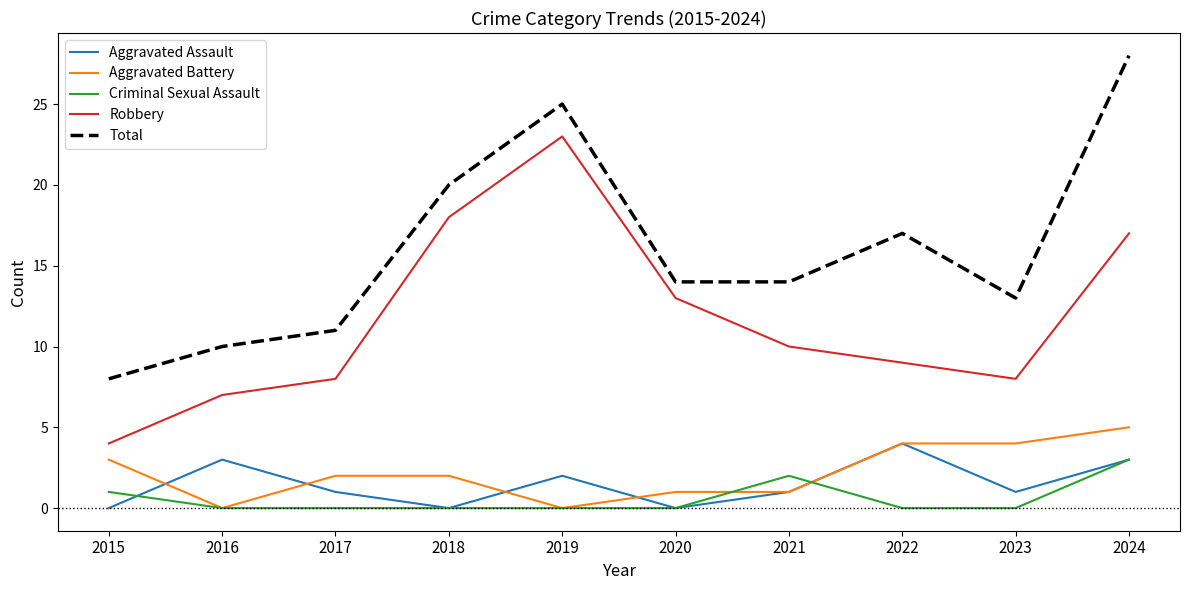

Is it true that Criminal Sexual Assault equals 0 at 2019?

True